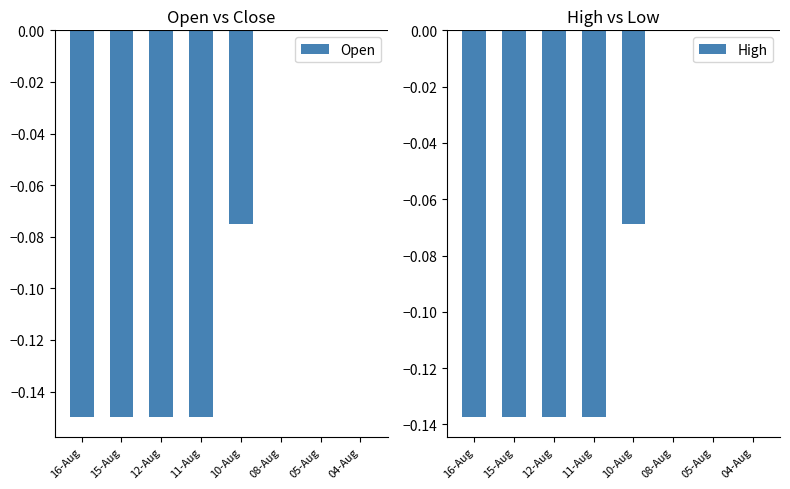

How many data points does each series have?

8